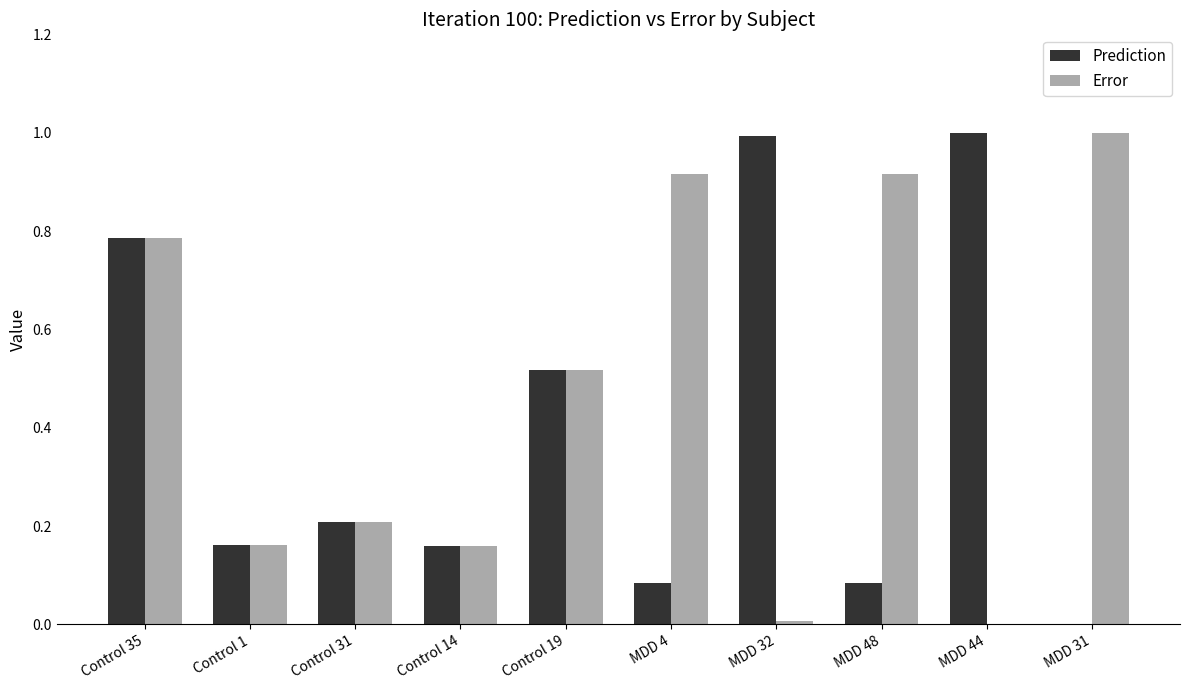

The Error series shows 0.2 at Control 14. True or false?

True